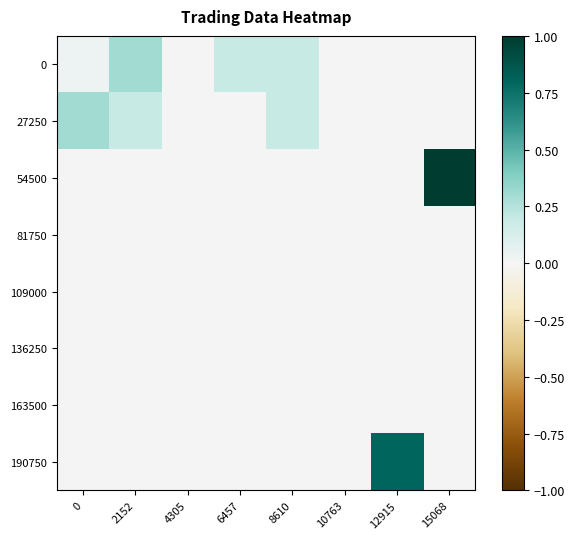

Reading left to right, what are all the values shown in this chart?

0: 0=0.0	2152=0.3	4305=0.0	6457=0.2	8610=0.2	10763=0.0	12915=0.0	15068=0.0
27250: 0=0.3	2152=0.2	4305=0.0	6457=0.0	8610=0.2	10763=0.0	12915=0.0	15068=0.0
54500: 0=0.0	2152=0.0	4305=0.0	6457=0.0	8610=0.0	10763=0.0	12915=0.0	15068=1.0
81750: 0=0.0	2152=0.0	4305=0.0	6457=0.0	8610=0.0	10763=0.0	12915=0.0	15068=0.0
109000: 0=0.0	2152=0.0	4305=0.0	6457=0.0	8610=0.0	10763=0.0	12915=0.0	15068=0.0
136250: 0=0.0	2152=0.0	4305=0.0	6457=0.0	8610=0.0	10763=0.0	12915=0.0	15068=0.0
163500: 0=0.0	2152=0.0	4305=0.0	6457=0.0	8610=0.0	10763=0.0	12915=0.0	15068=0.0
190750: 0=0.0	2152=0.0	4305=0.0	6457=0.0	8610=0.0	10763=0.0	12915=0.8	15068=0.0